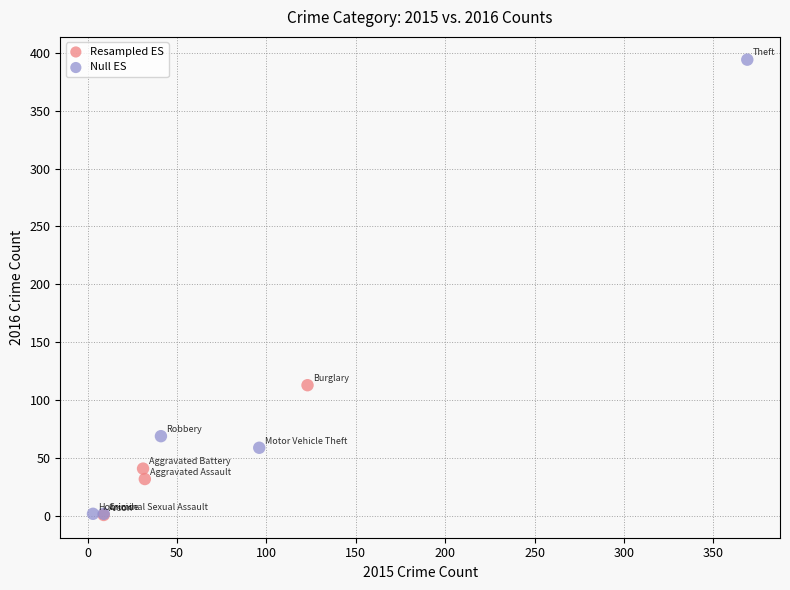

Which series has the largest Y range (max minus min)?

Null ES